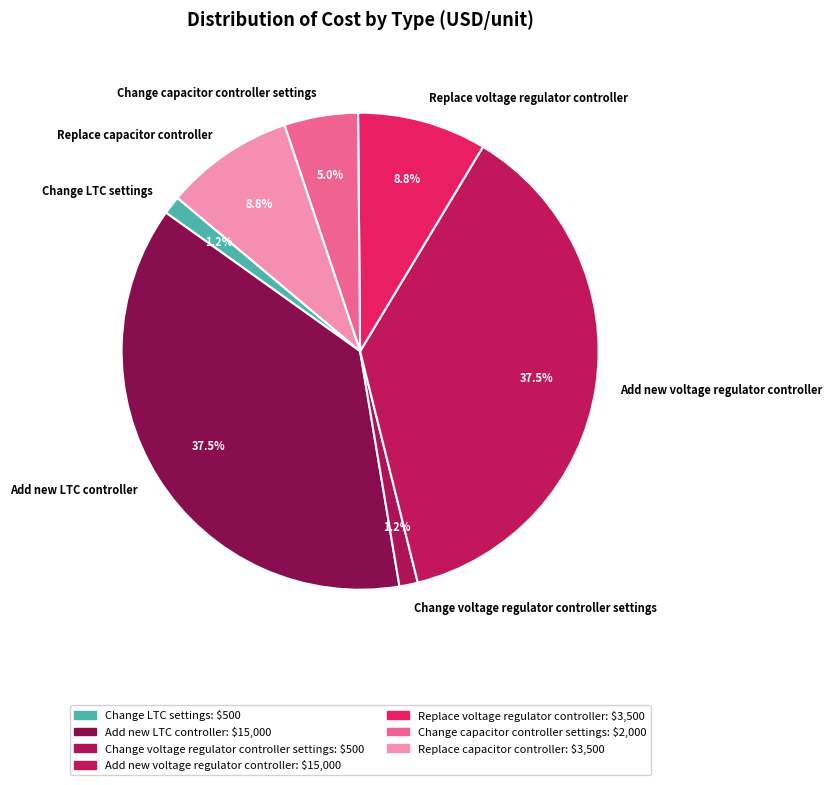

The Change capacitor controller settings slice represents 1% of the pie. True or false?

False